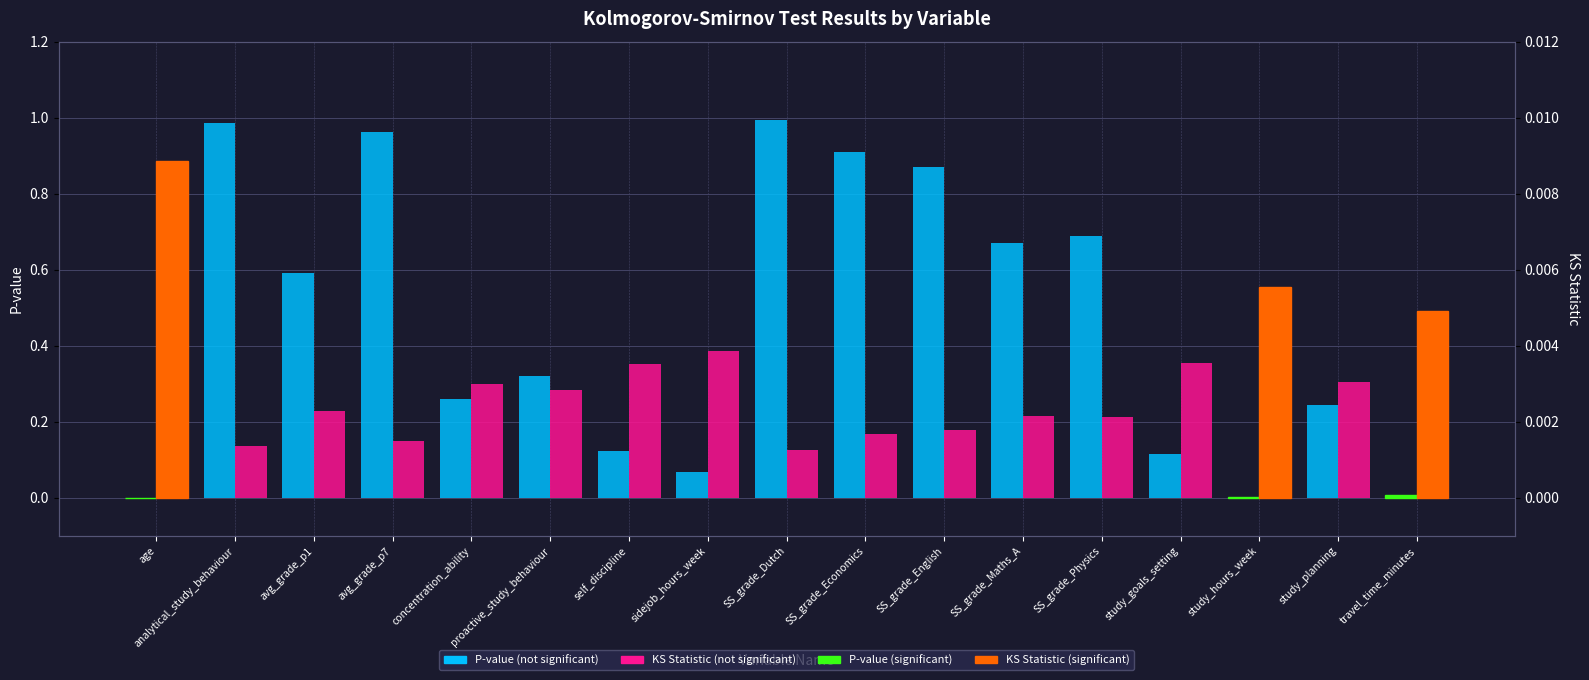

What is the sum of all P-value values?

7.8